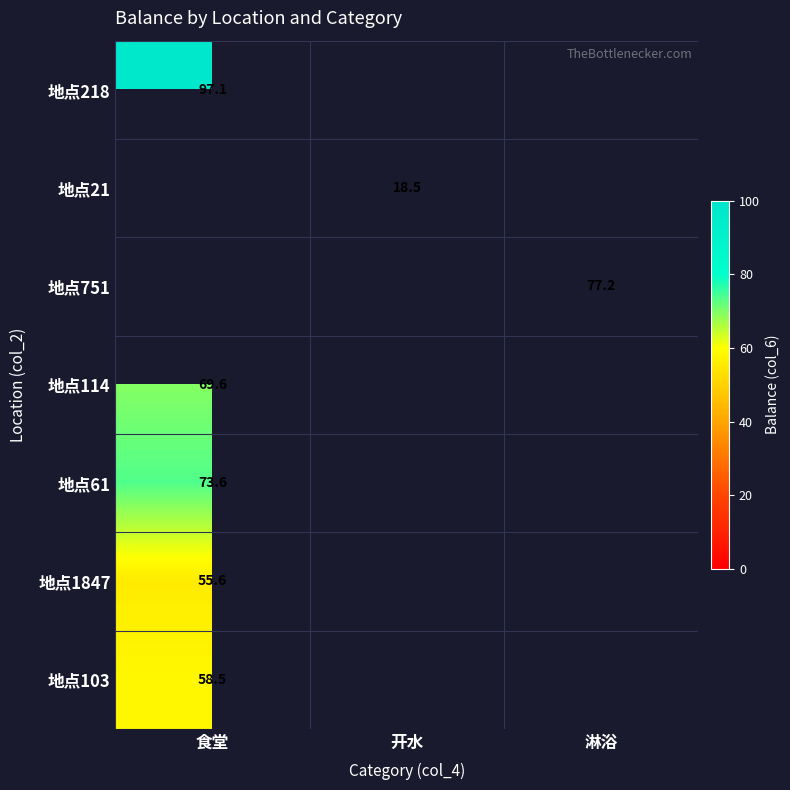

The value of 地点21 at 开水 is 31.4. True or false?

False